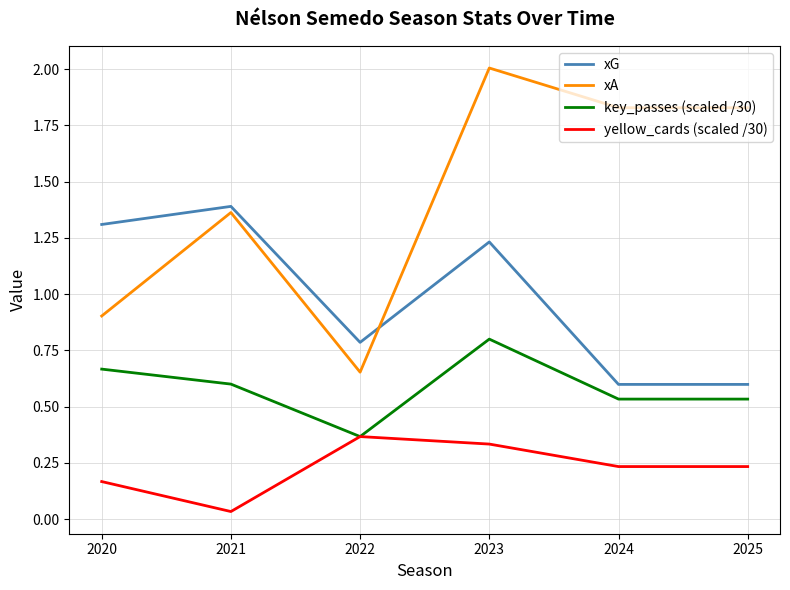

True or false: xA and yellow_cards (scaled /30) intersect in this chart.

False